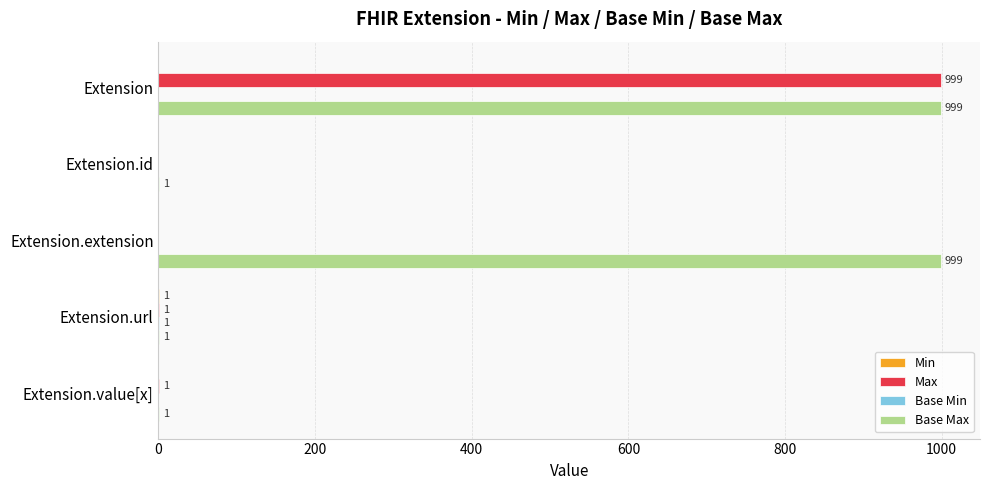

Between Extension.id and Extension.value[x], which series saw the biggest shift?

Max